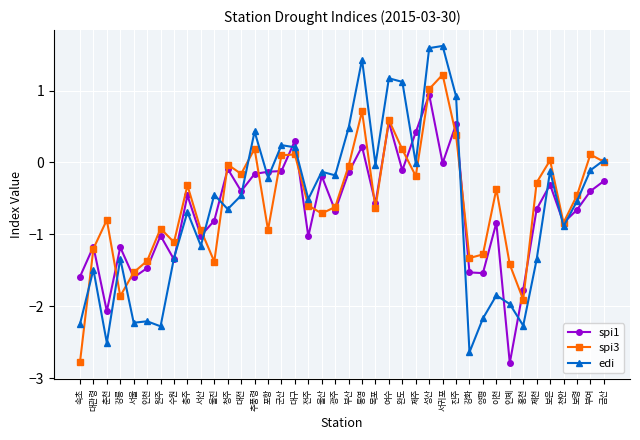

At how many categories does at least one series exceed 1?

5